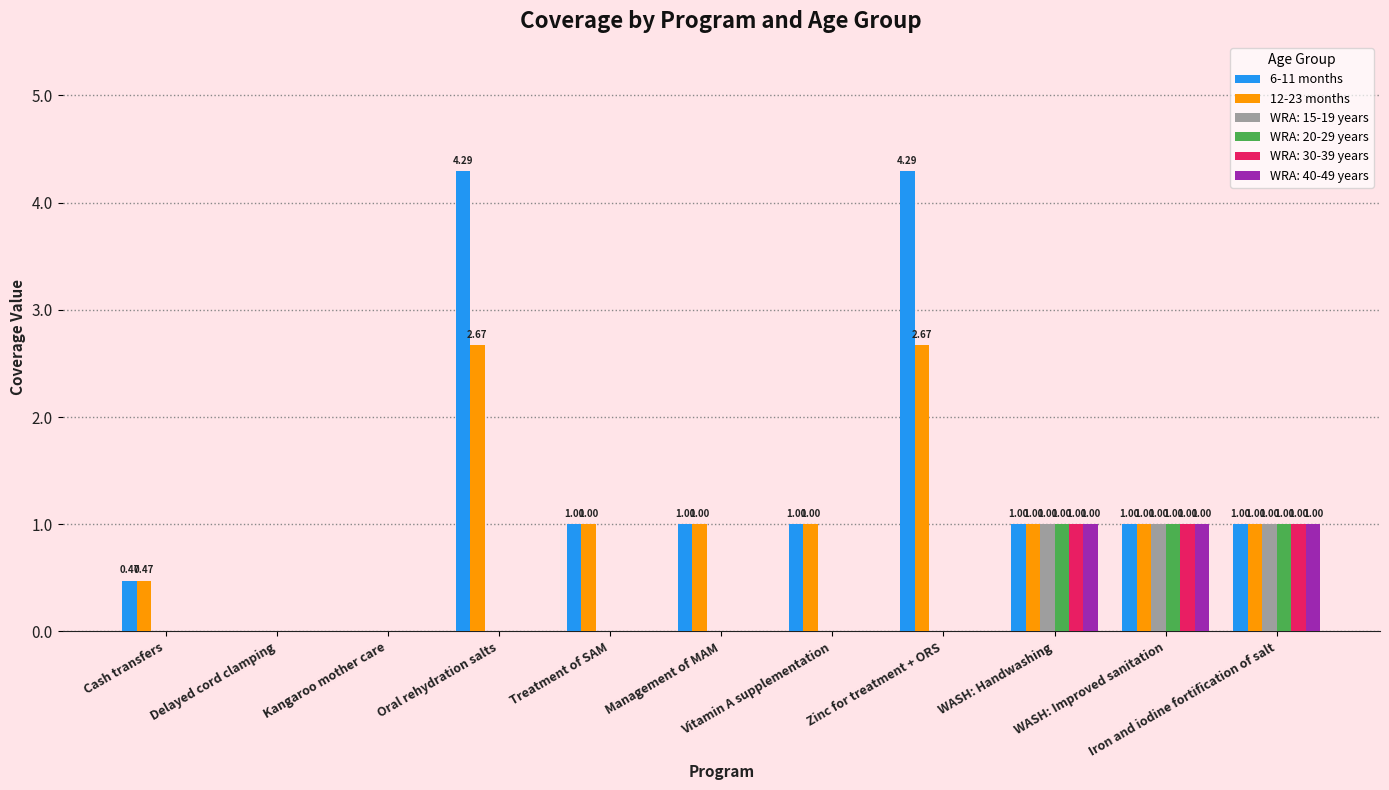

Which series has the largest total across all categories?

6-11 months